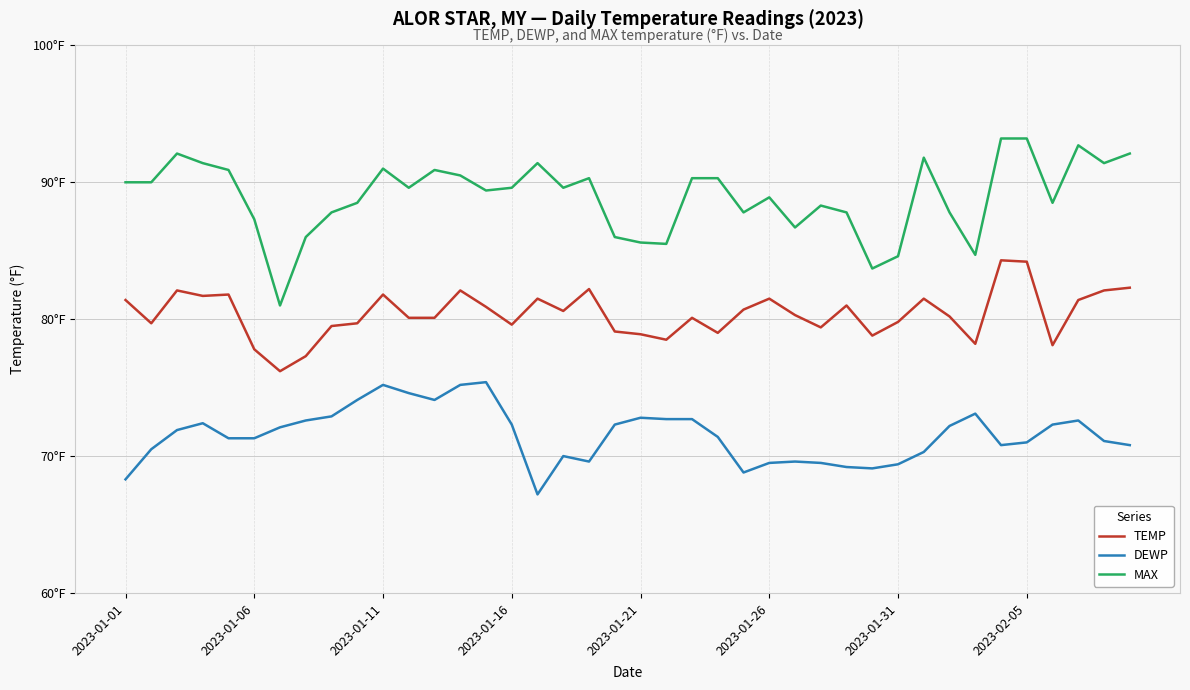

Does the chart have visible grid lines?

Yes